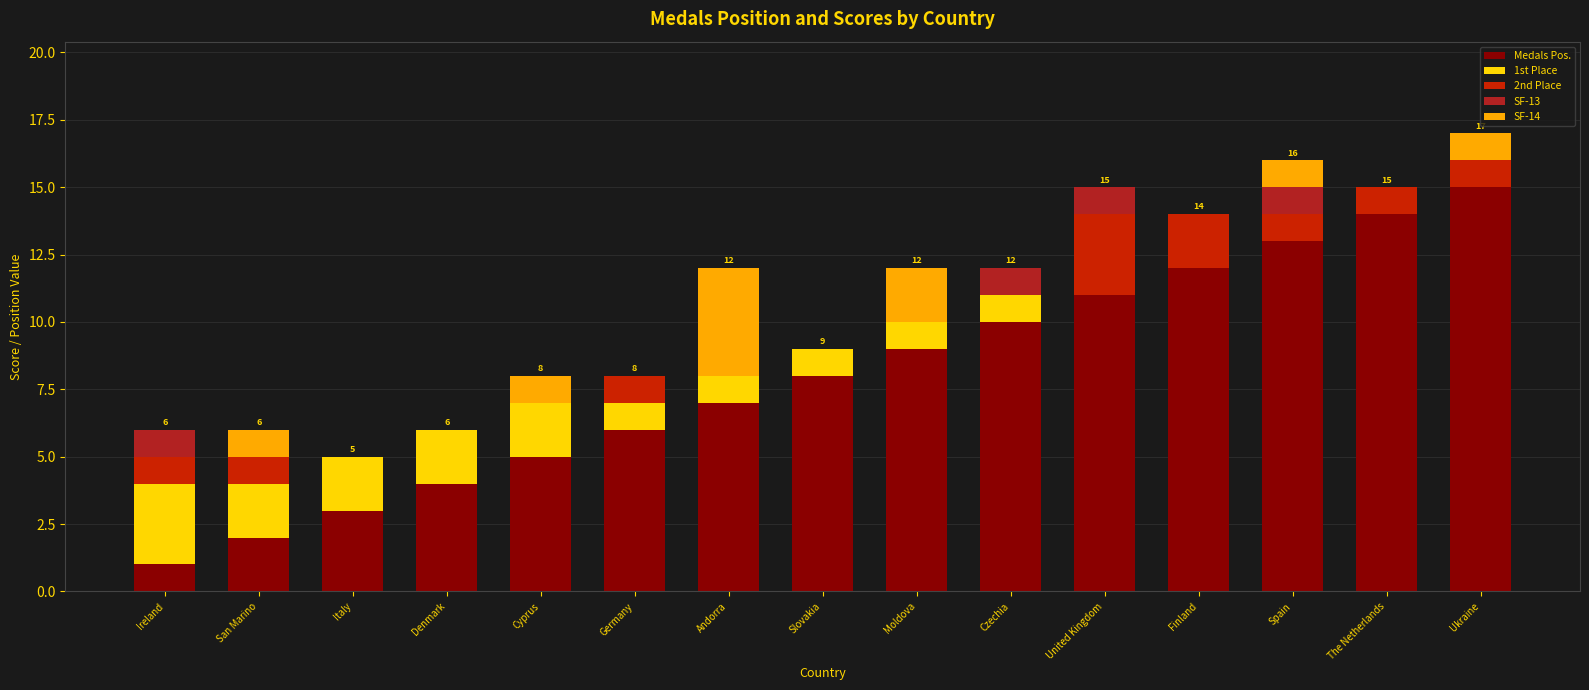

What is the sum of the Medals Pos. values at Cyprus and Spain?

18